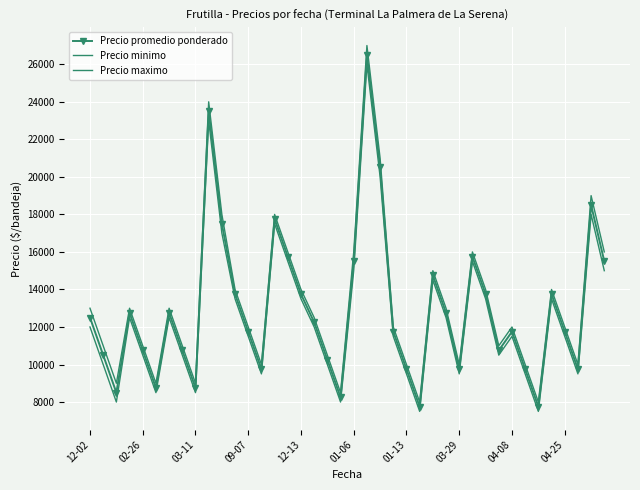

List the labels in order of Precio maximo value, smallest first.

25, 34, 19, 03-11, 01-06, 04-08, 13, 24, 28, 33, 37, 18, 02-26, 12-13, 03-29, 31, 12, 23, 32, 36, 17, 12-02, 09-07, 01-13, 27, 11, 16, 30, 35, 26, 15, 20, 29, 39, 10, 14, 38, 22, 04-25, 21